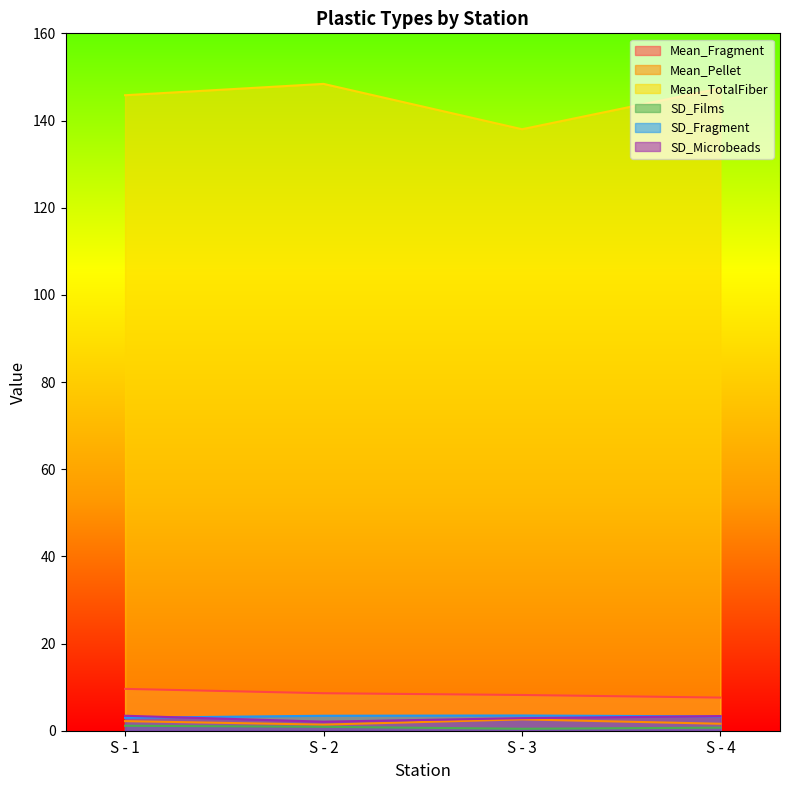

What is the difference between the second highest and second lowest values in the Mean_Pellet series?

0.6